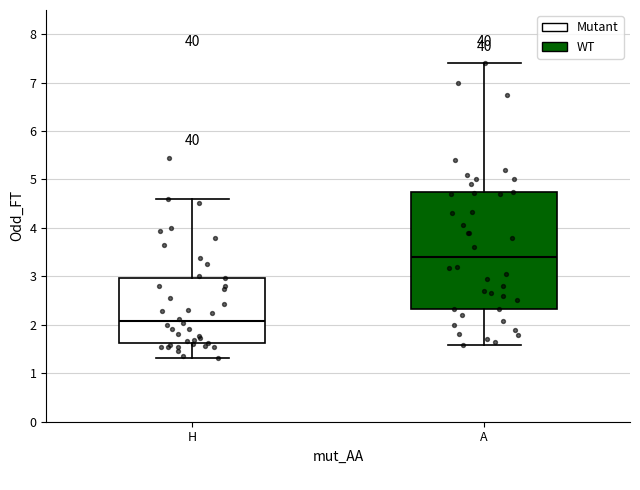

Which box's median line is the lowest?

H